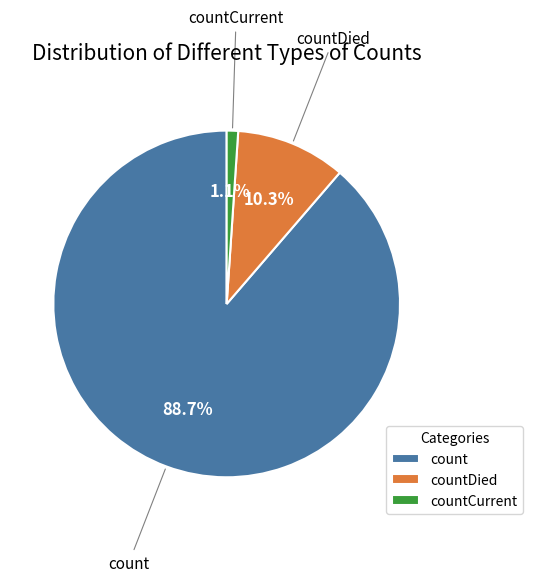

Which category has the smallest portion of the pie?

countCurrent